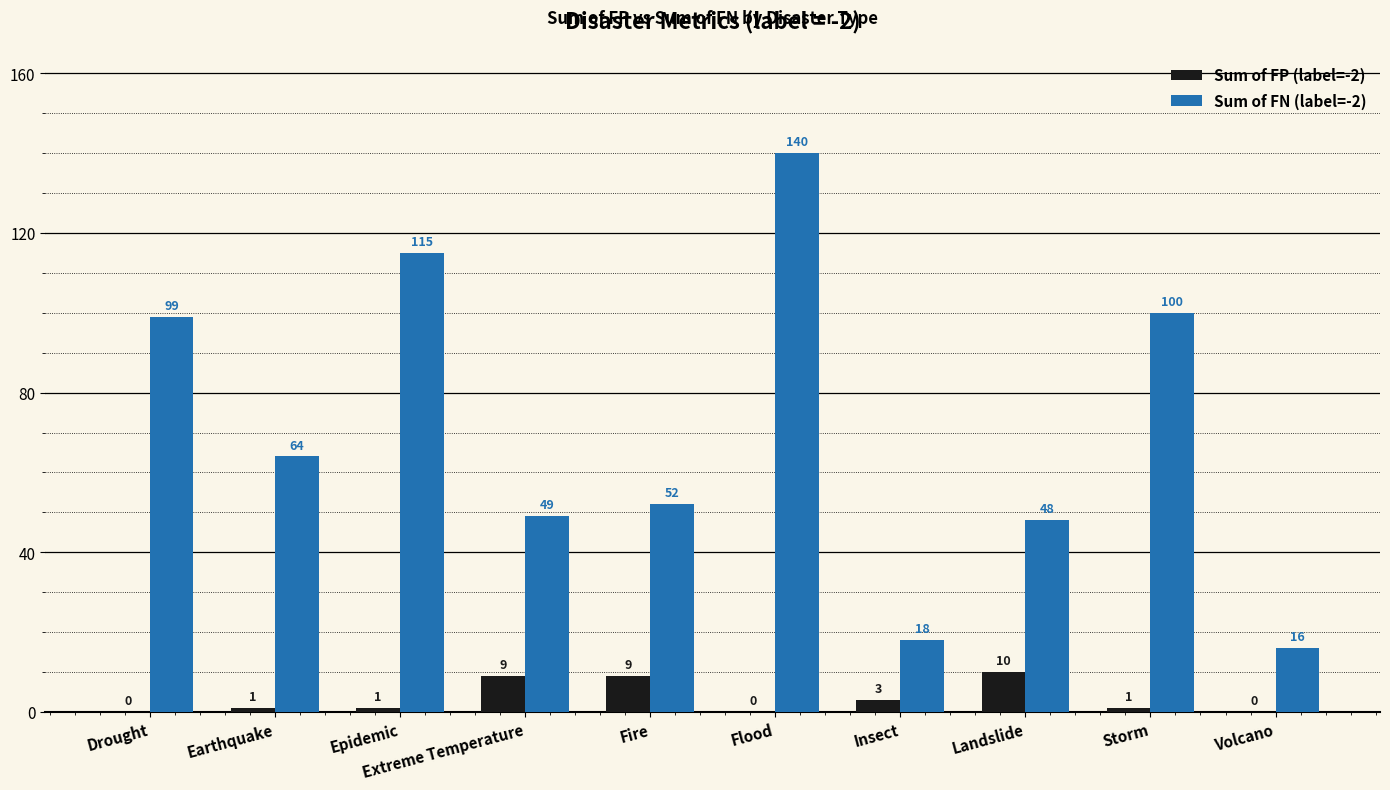

The Sum of FP (label=-2) series shows 15 at Fire. True or false?

False